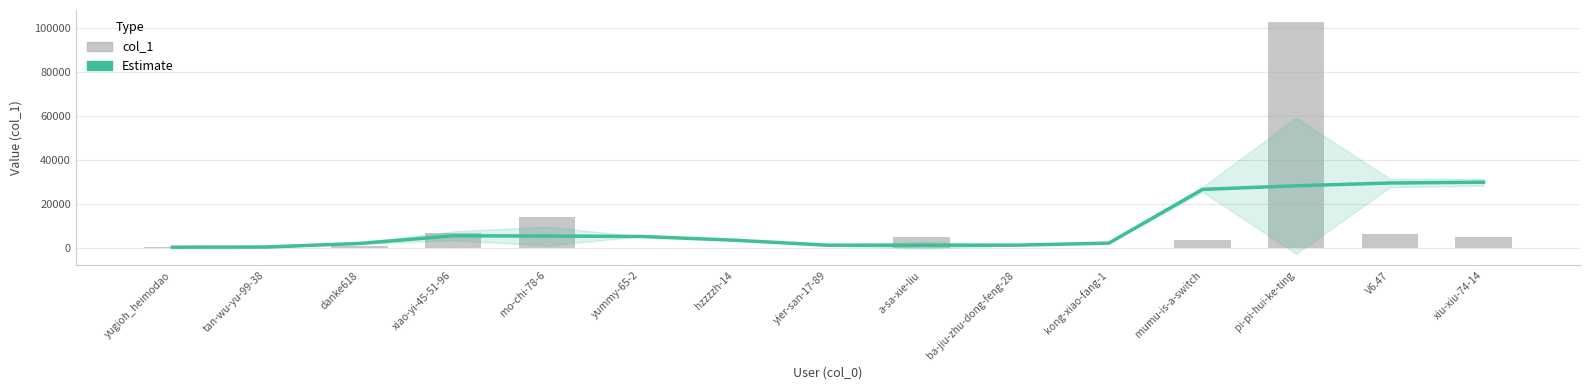

How many categories are shown in the chart?

15